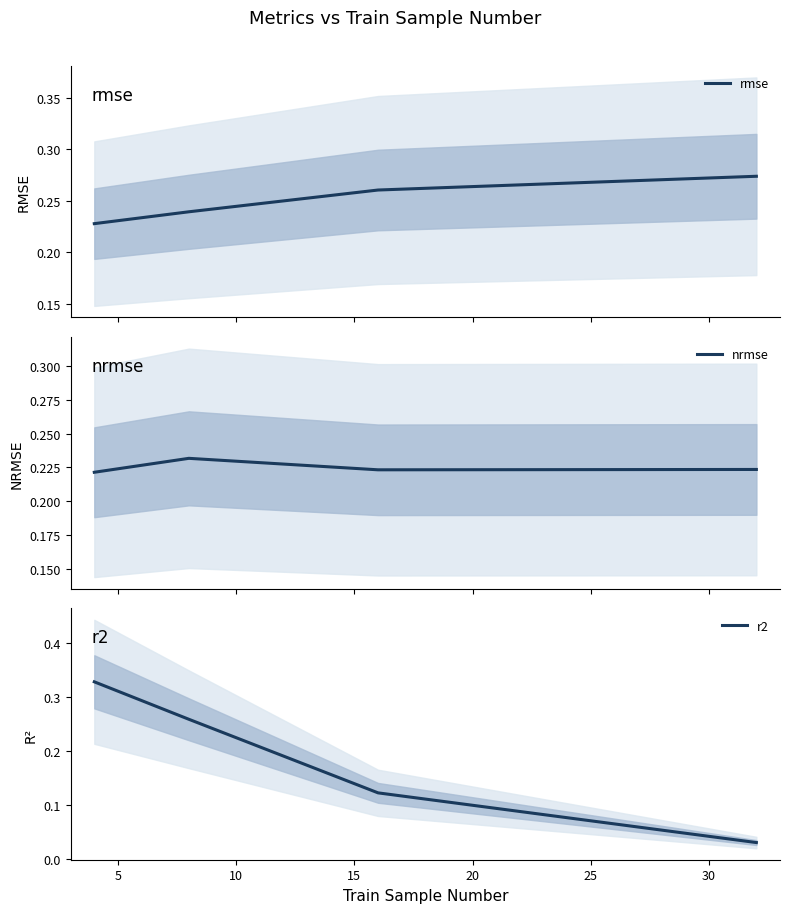

True or false: rmse has more than 1 points higher than both neighbors.

False